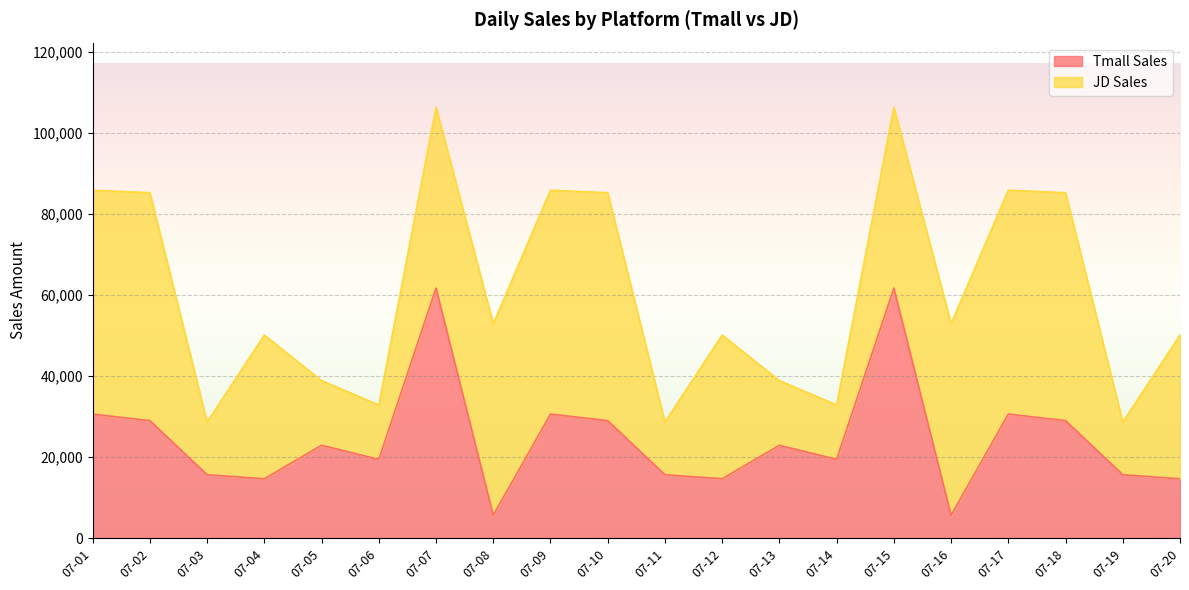

What is the difference between the values at 07-17 and 07-16?

24962.1